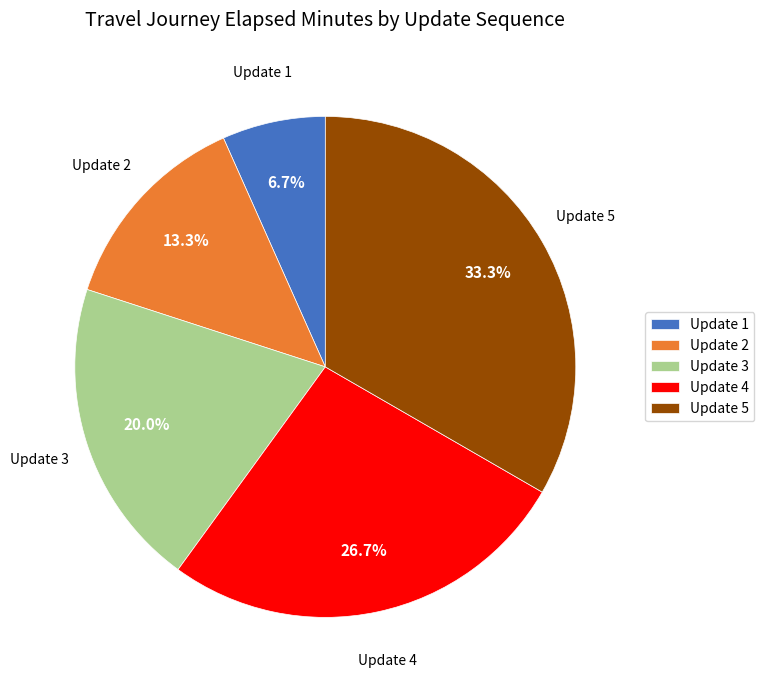

What is the ratio of the value at Update 2 to the value at Update 1?

2.0